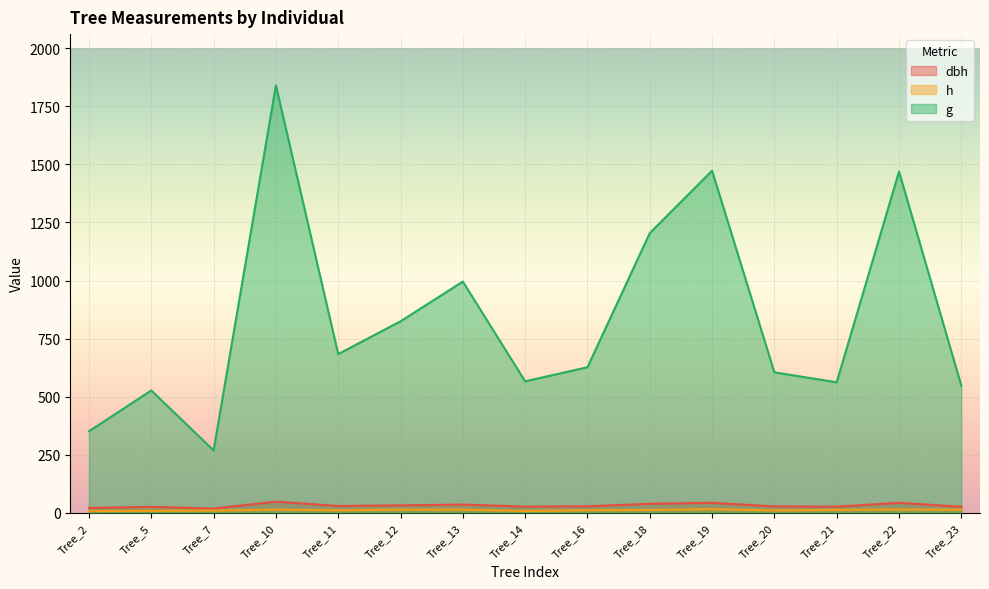

List the labels in order of h value, largest first.

Tree_19, Tree_22, Tree_10, Tree_12, Tree_13, Tree_23, Tree_21, Tree_18, Tree_16, Tree_11, Tree_20, Tree_7, Tree_5, Tree_14, Tree_2